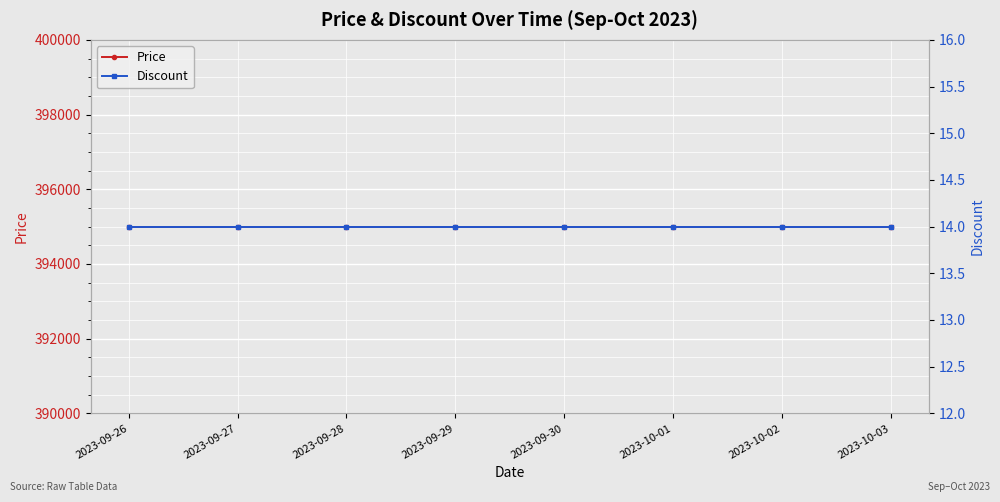

Where is Price nearest to the value 395000?

2023-09-26